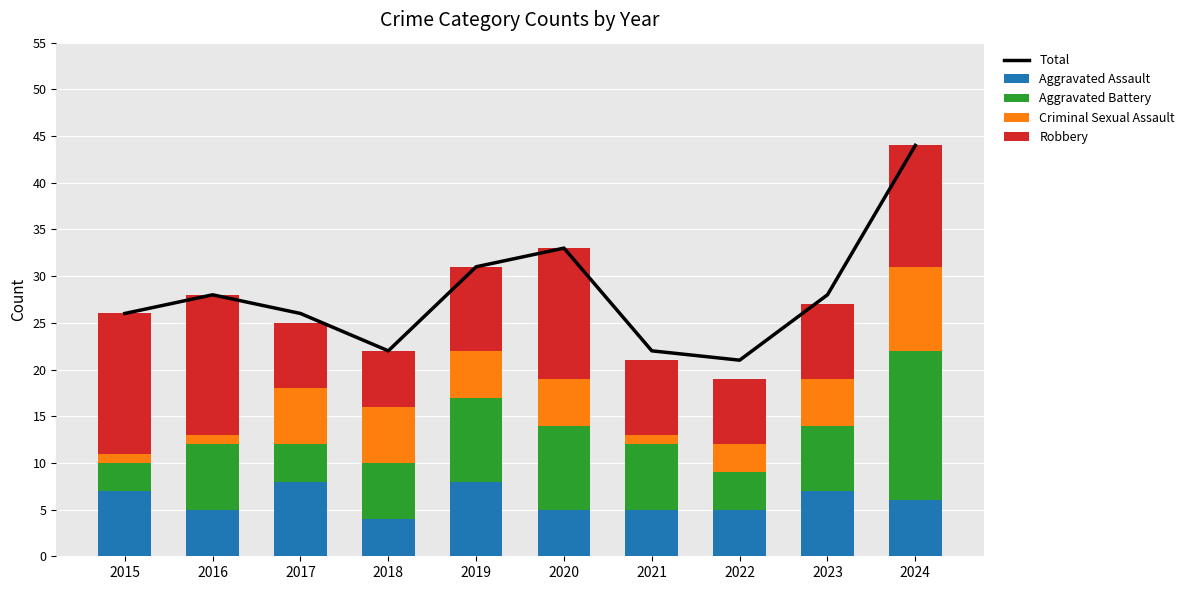

Is it true that Aggravated Assault equals 8 at 2022?

False